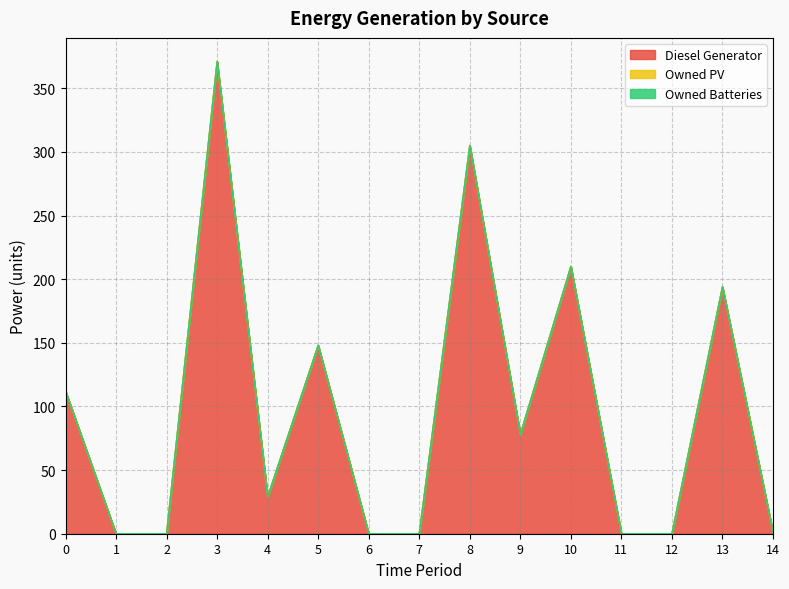

What is the difference between the Diesel Generator values at 6 and 13?

194